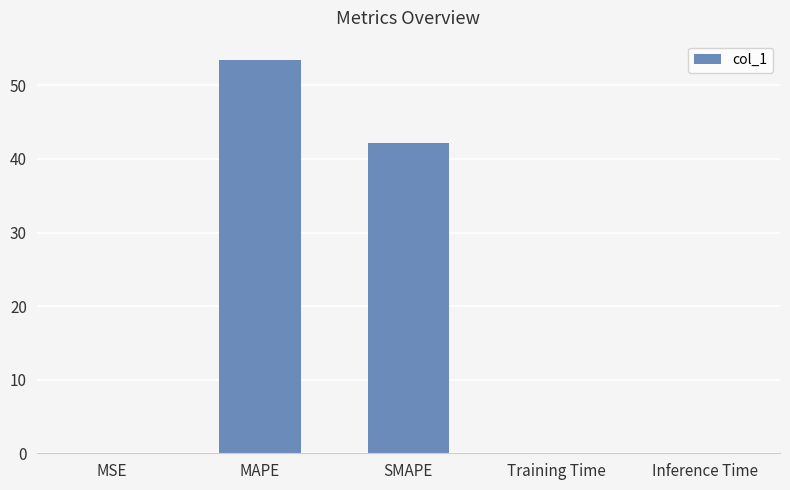

What is the sum of all values?

95.8